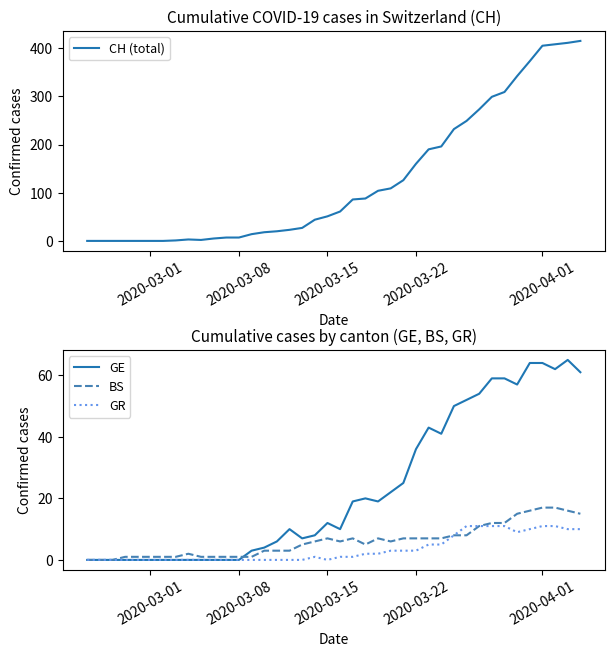

How many values in the BS series are below 6?

19